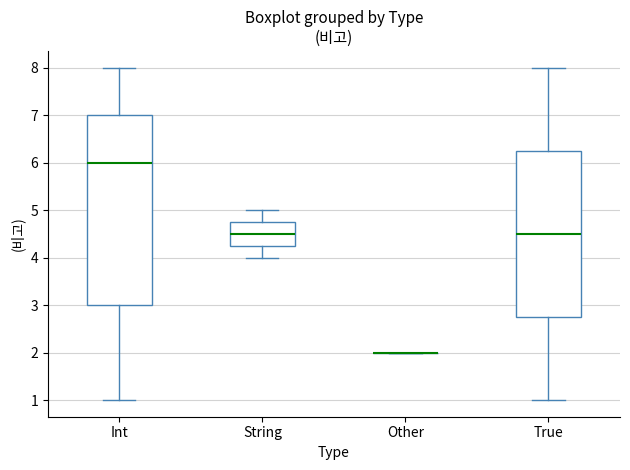

Comparing the boxes themselves (not the whiskers), which one is the tallest?

Int